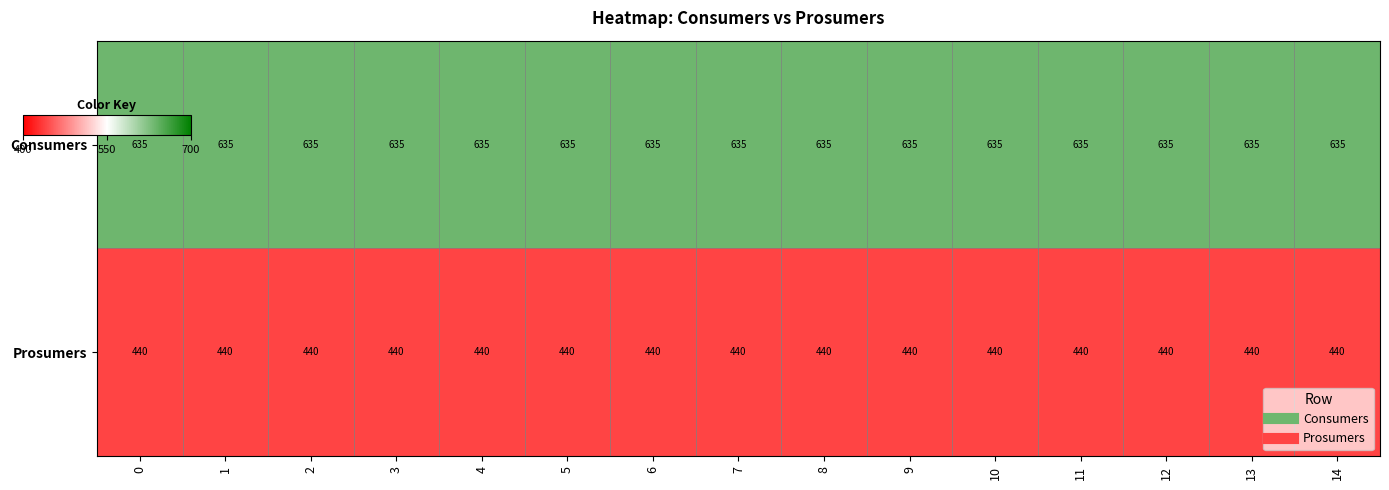

What is the sum of the Prosumers values at 4 and 12?

880